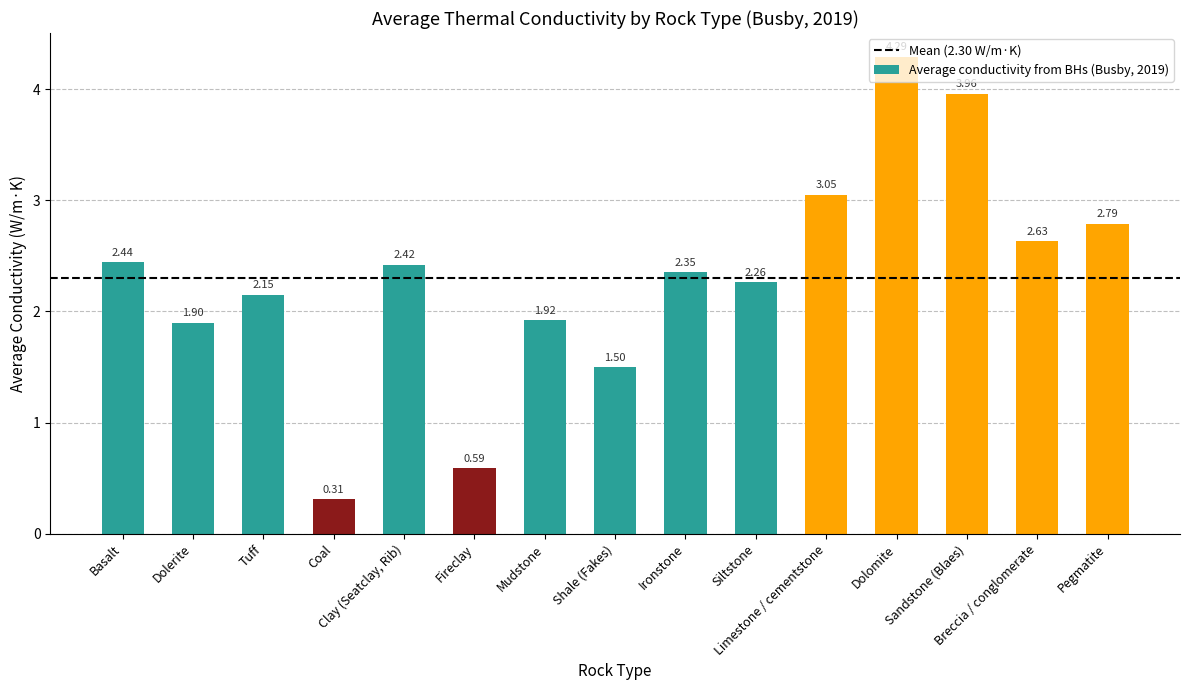

How many data points are less than 2?

5